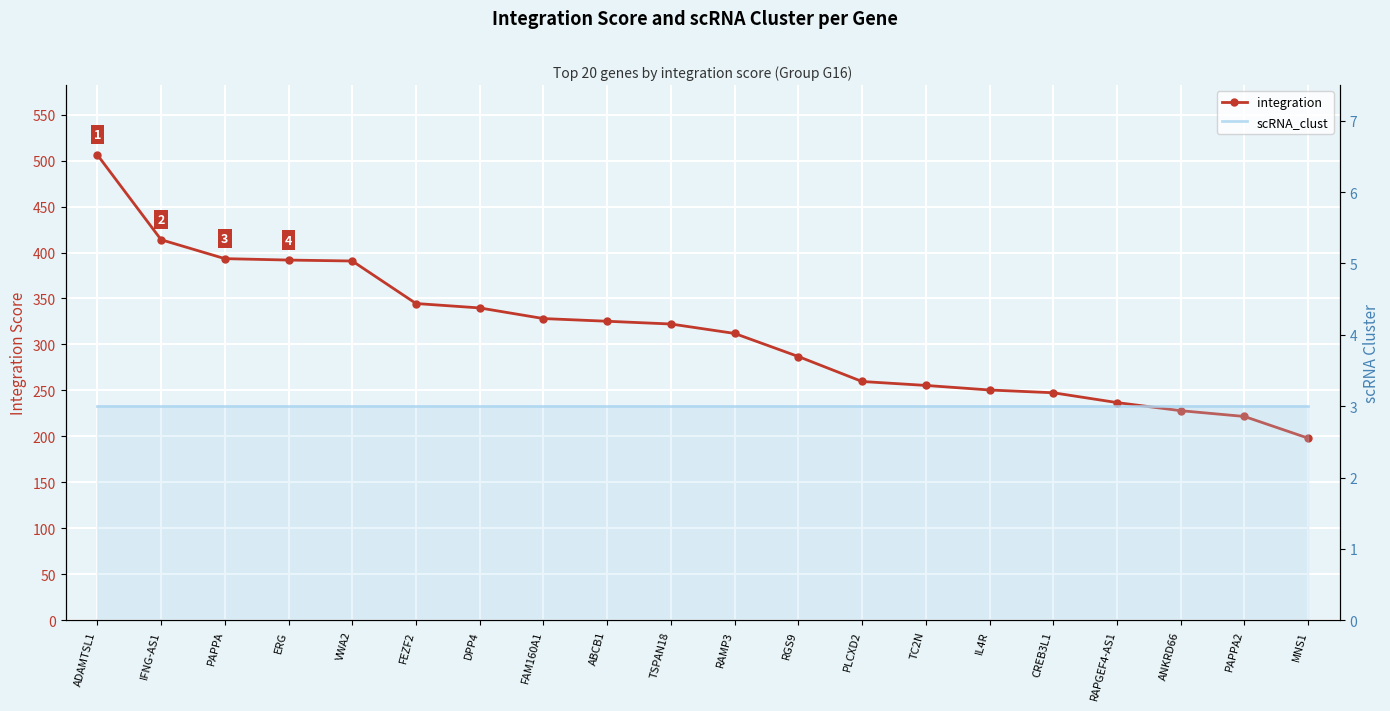

What is the difference between the highest and lowest values at DPP4?

336.7